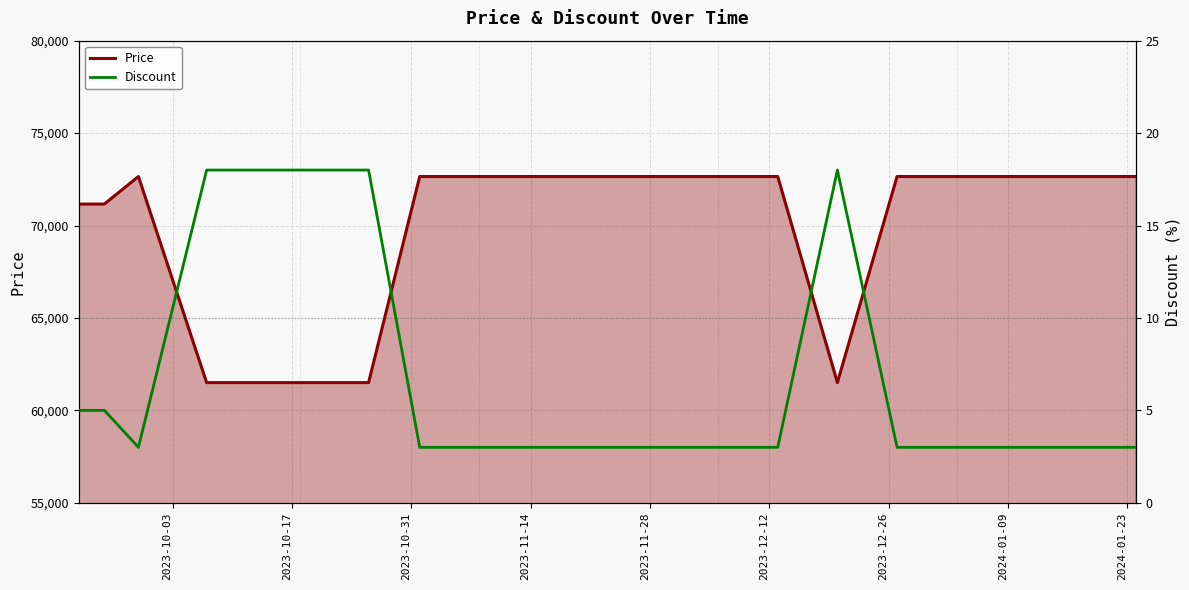

Does the chart have visible grid lines?

Yes